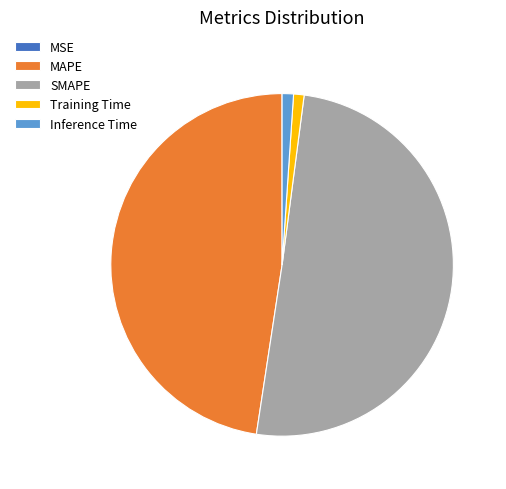

Which category has the biggest portion of the pie?

SMAPE